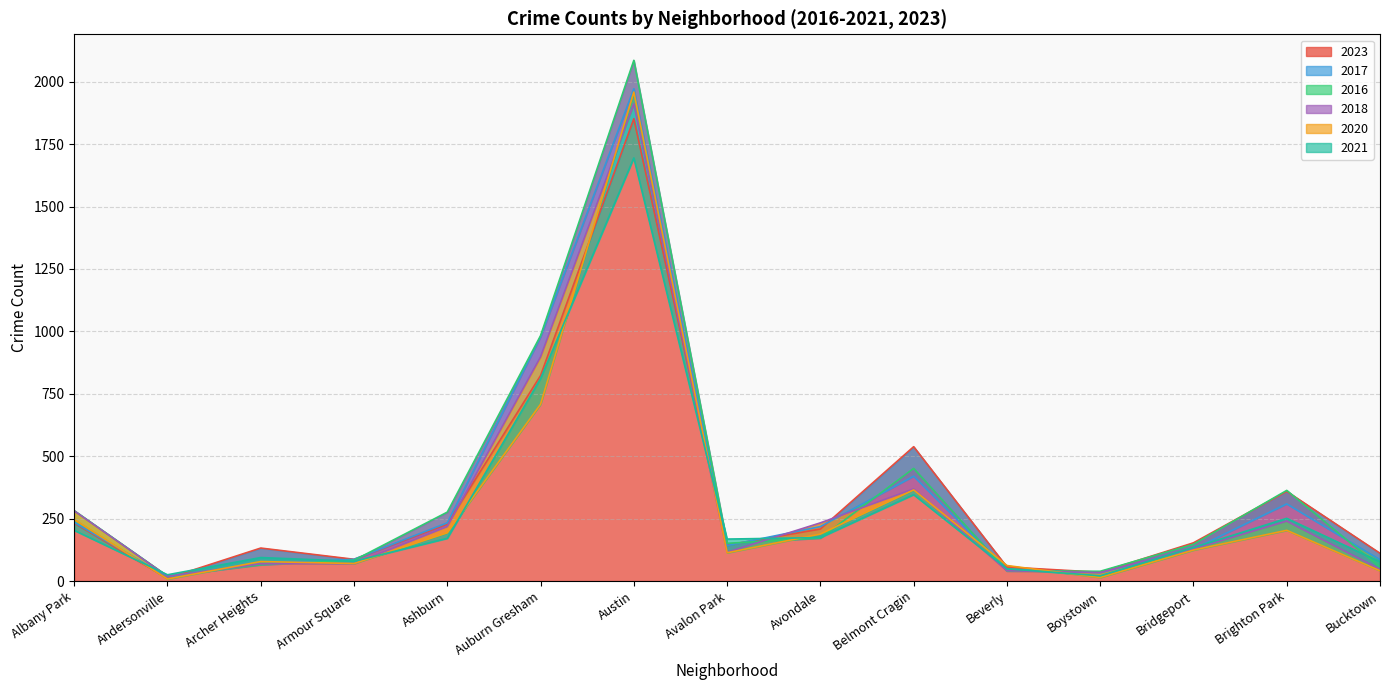

At Brighton Park, list the series in order from smallest to largest.

2020, 2018, 2021, 2017, 2023, 2016